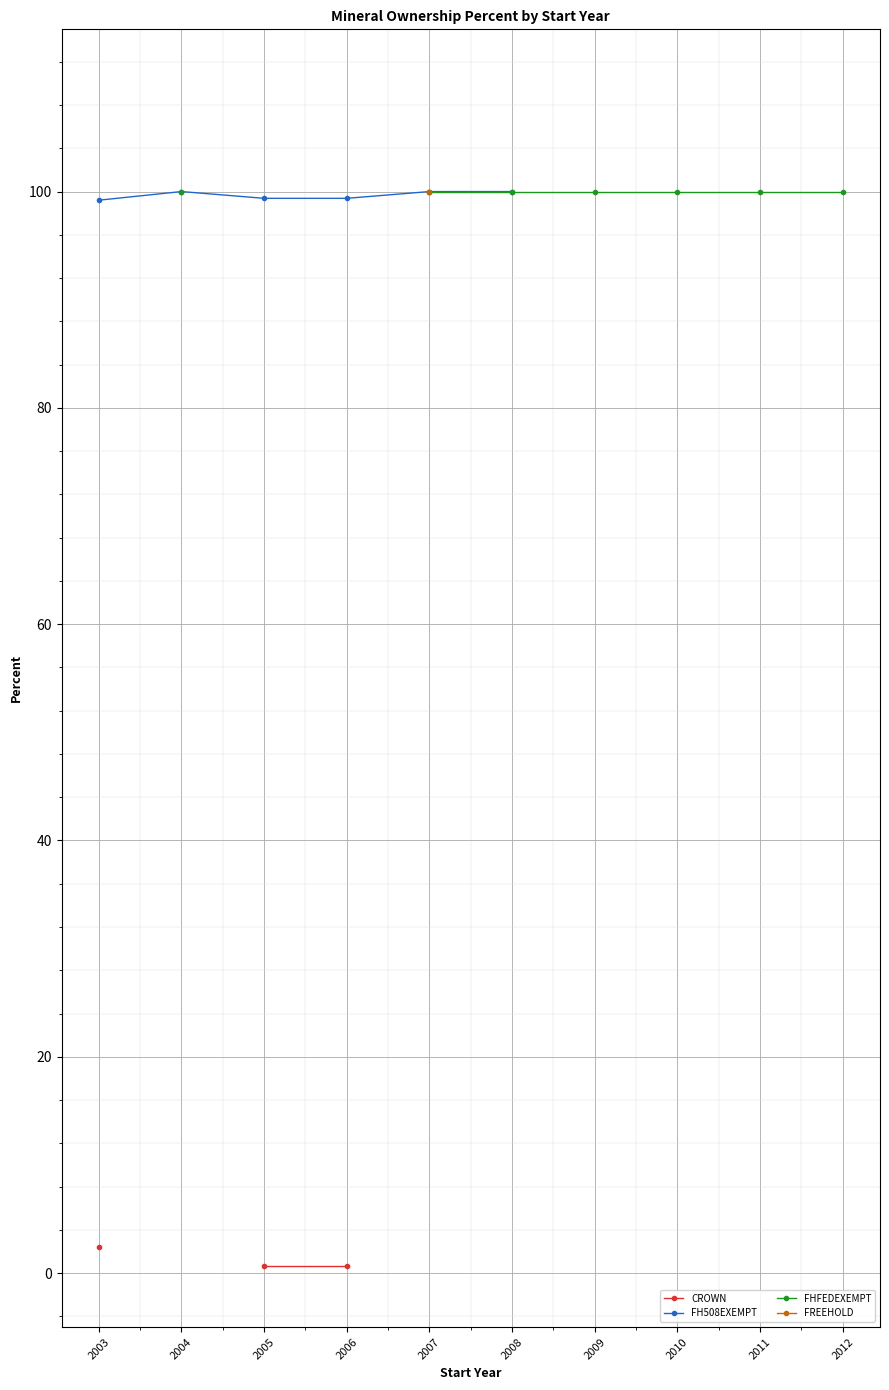

How many lines are shown in the chart?

4